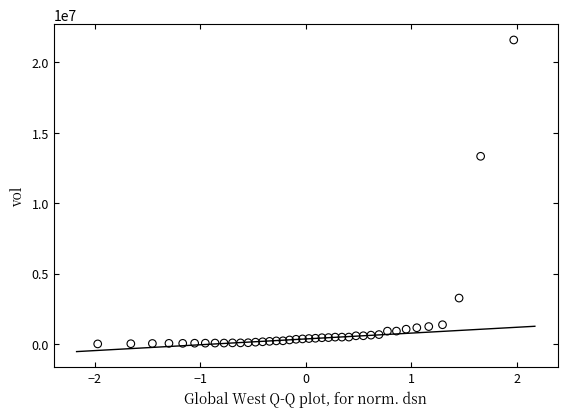

What is the range of Y values (max minus min)?

21578387